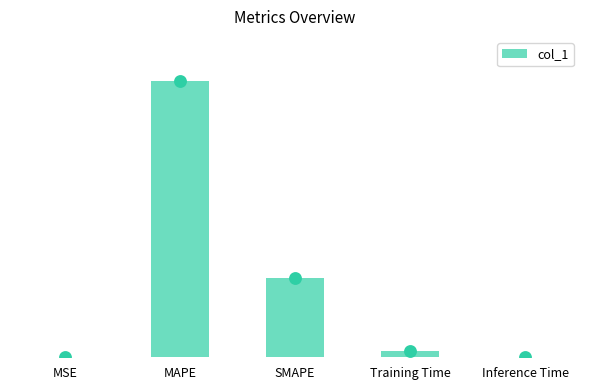

What is the change in value from SMAPE to Inference Time?

-1.4